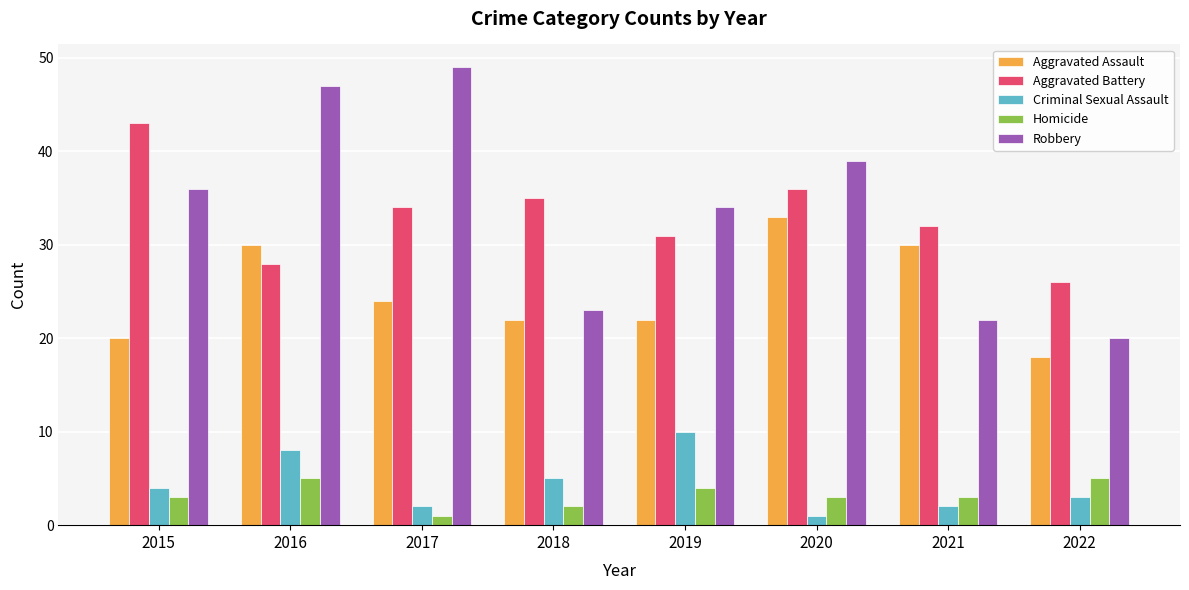

What is the difference between the Criminal Sexual Assault values at 2020 and 2022?

2